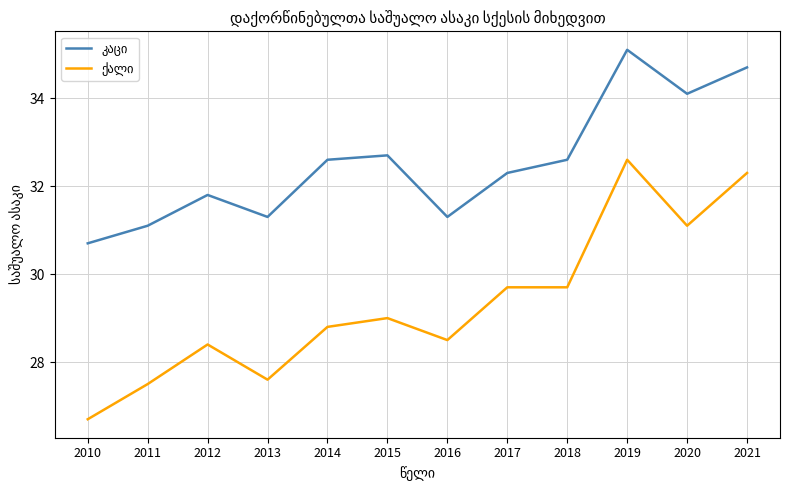

What is the total value across all series at 2012?

60.2